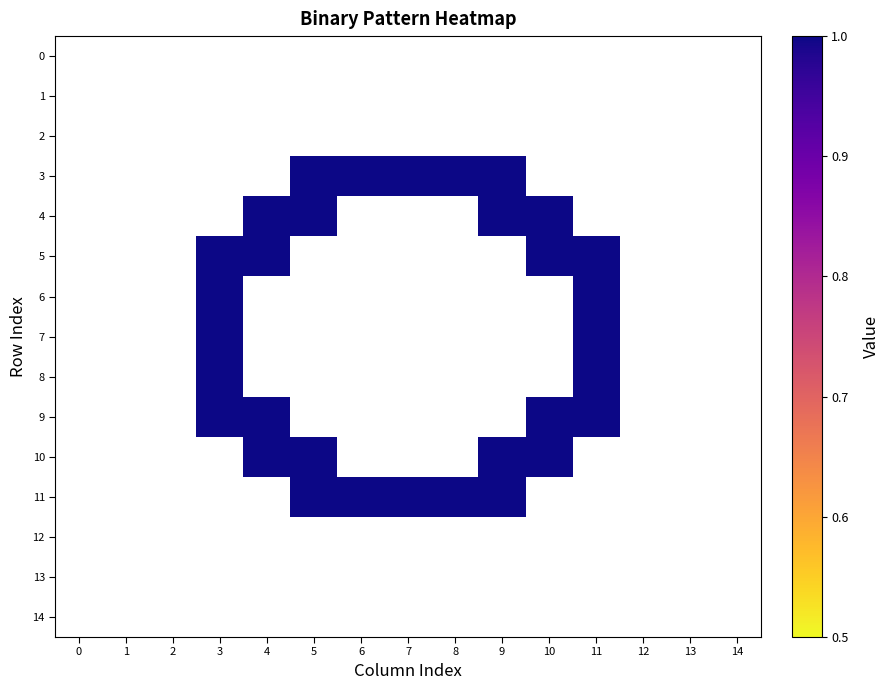

How many data points does each series have?

15